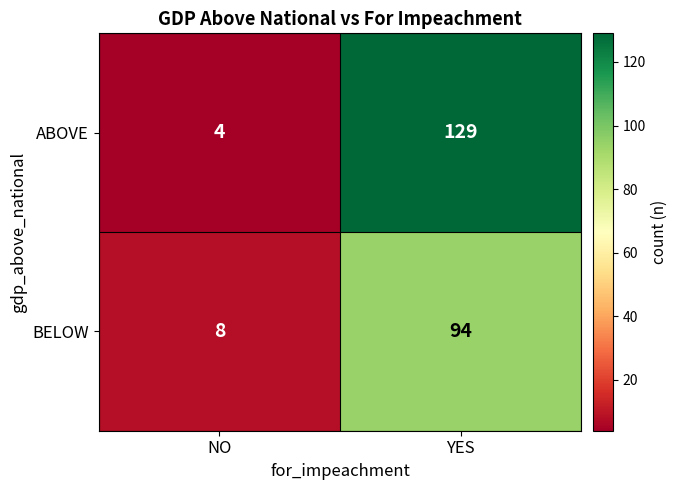

The BELOW series shows 14 at NO. True or false?

False